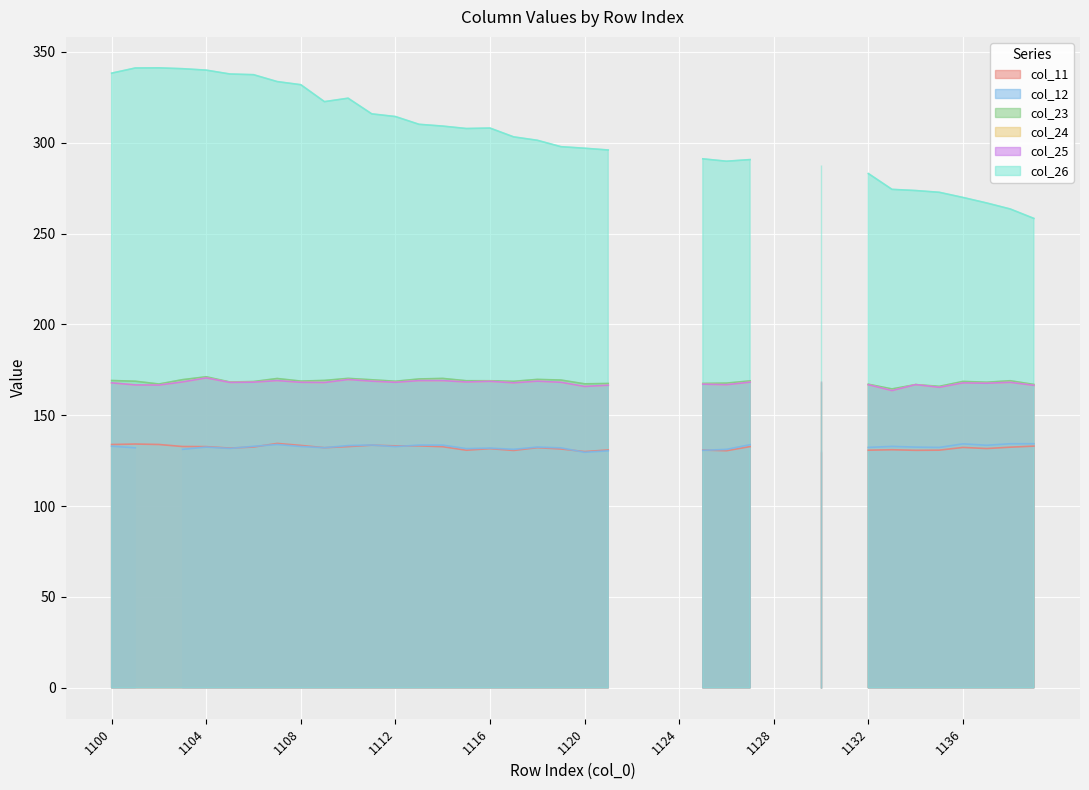

True or false: col_12 has a value of 183.5 at 1120.

False